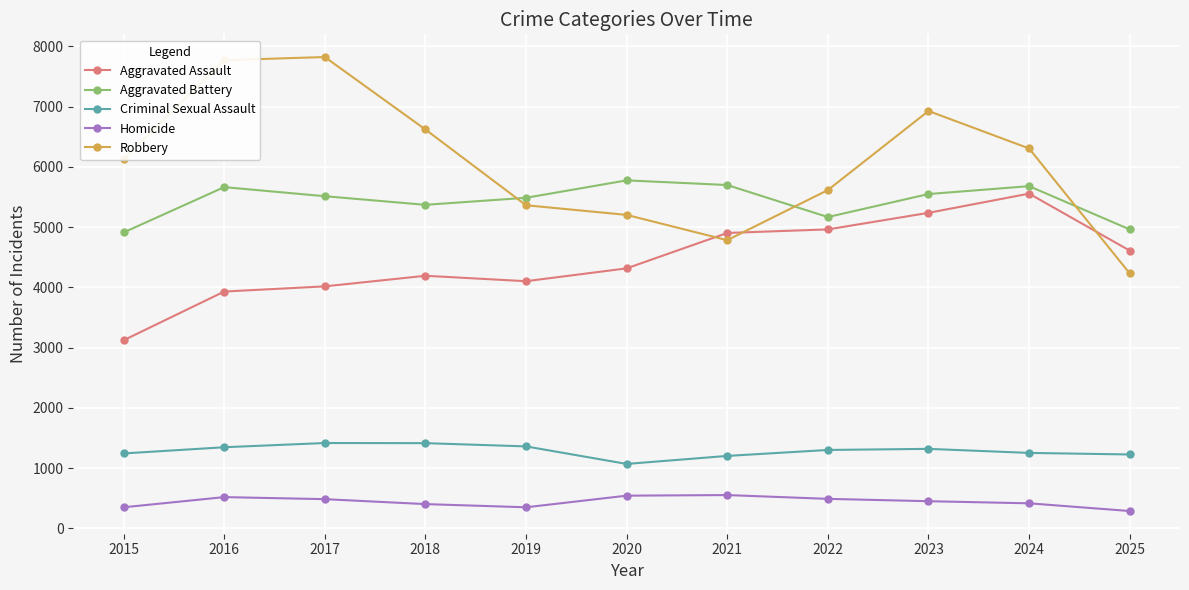

What is the highest value of the Aggravated Assault series?

5557